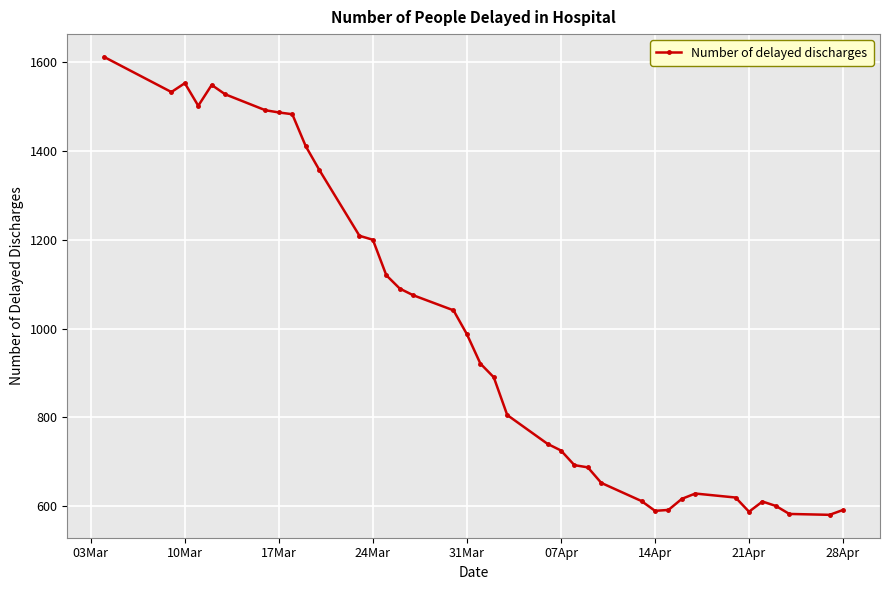

True or false: the data has more than 0 interior local peaks.

True